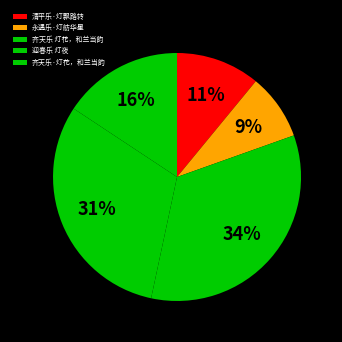

How many slices are in this pie chart?

5